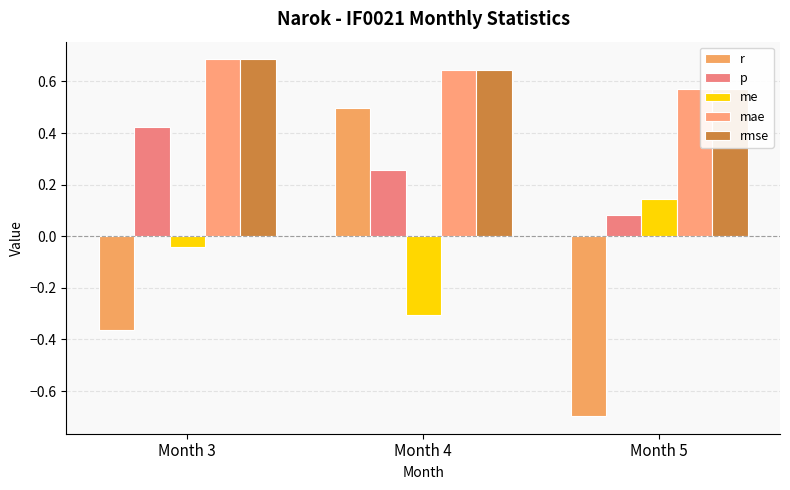

What is the smallest value displayed?

-0.7